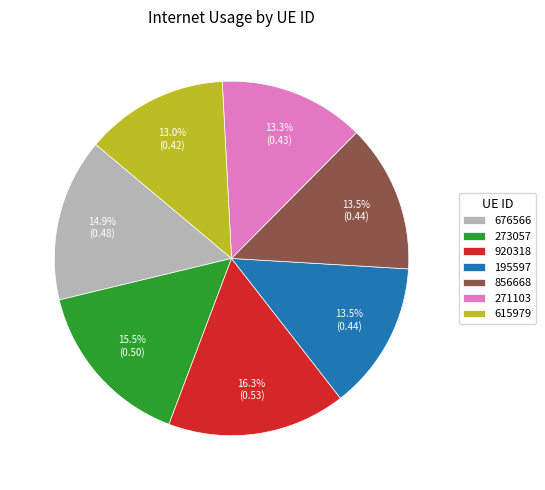

Is there a majority slice in this chart?

No